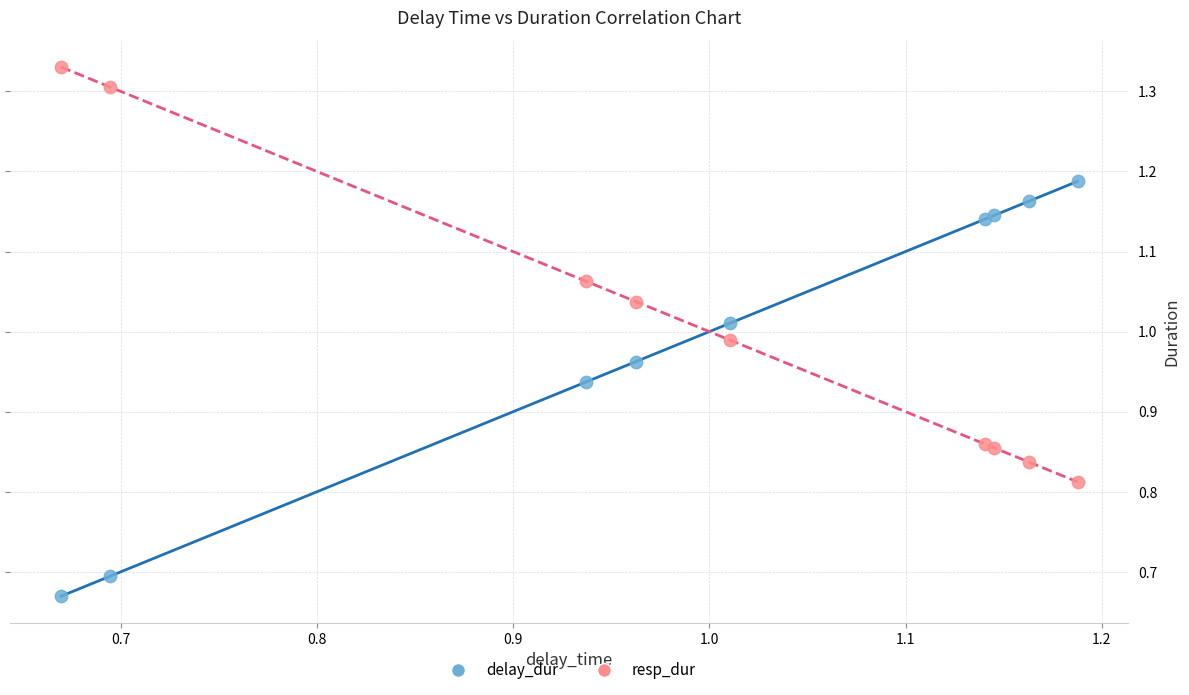

Which series reaches the maximum Y coordinate?

resp_dur